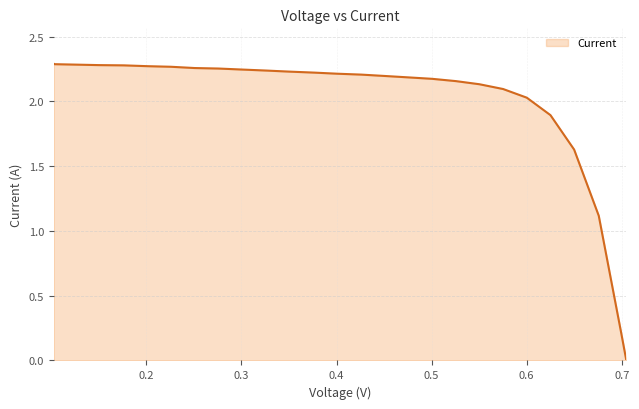

Reading right to left, extract all data points from this chart.

0.0	0.2	1.1	1.6	1.9	2.0	2.1	2.1	2.2	2.2	2.2	2.2	2.2	2.2	2.2	2.2	2.2	2.2	2.3	2.3	2.3	2.3	2.3	2.3	2.3	2.3